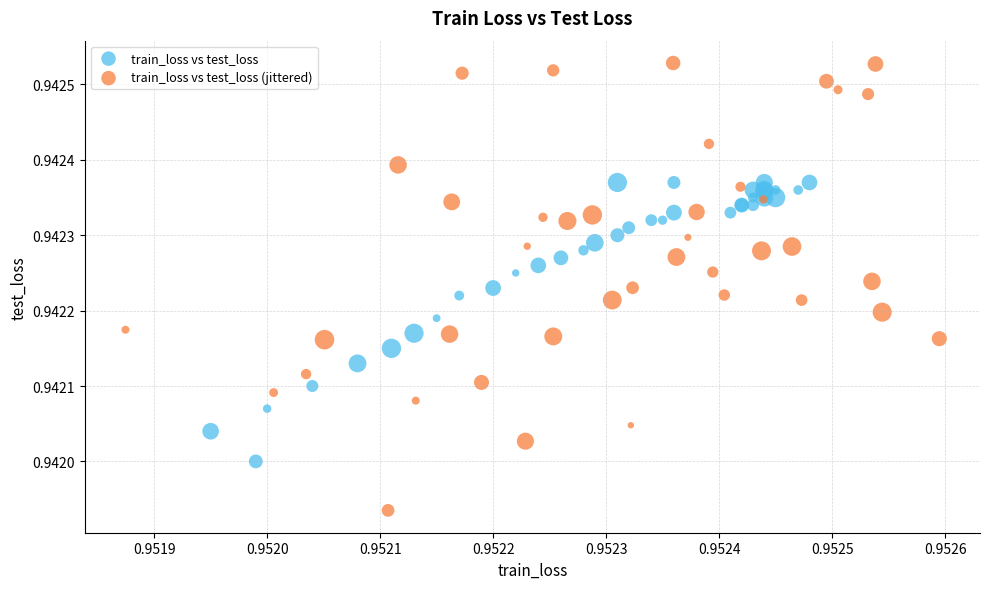

Which series reaches the maximum Y coordinate?

train_loss vs test_loss (jittered)